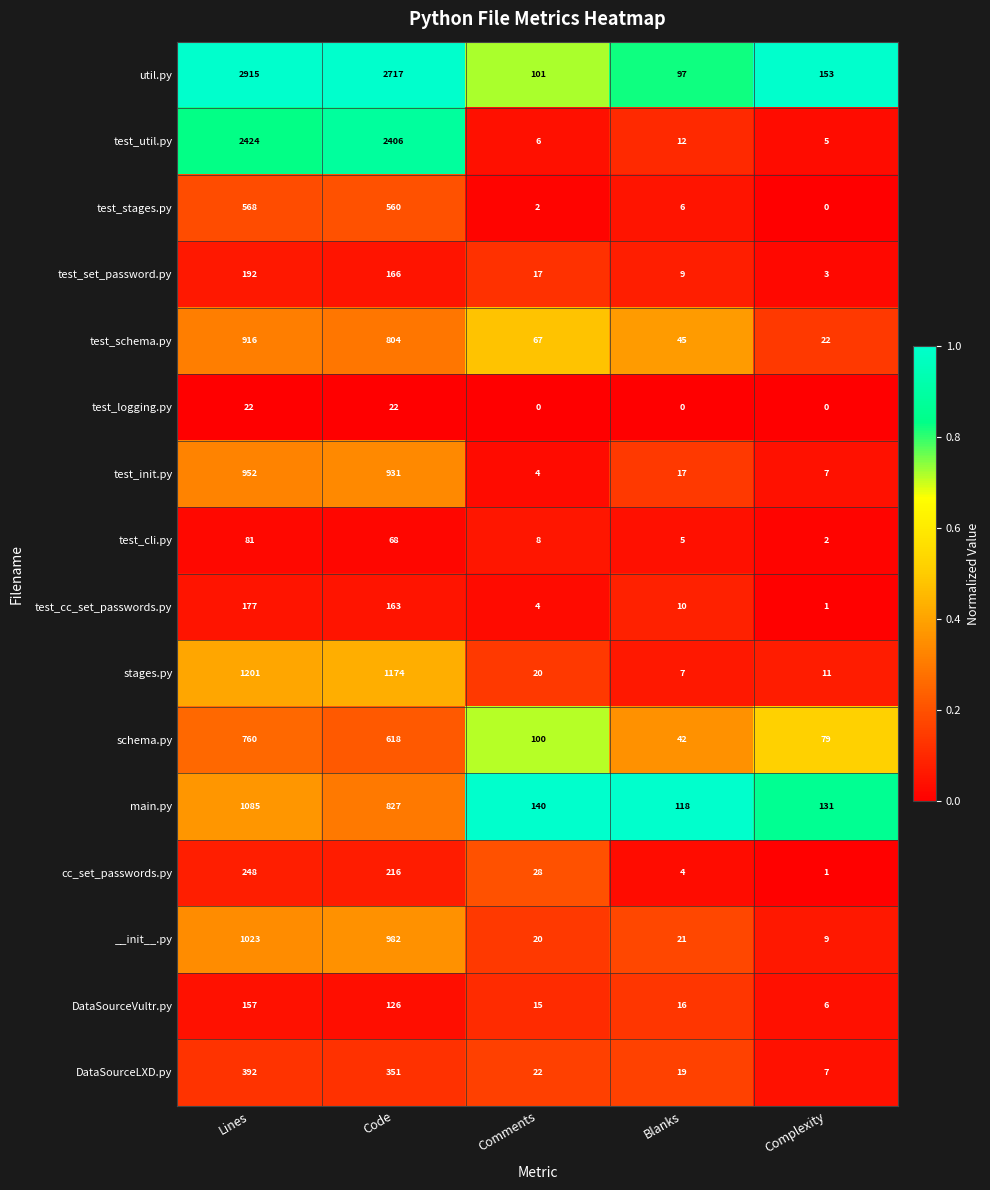

At which label does DataSourceLXD.py reach its minimum?

Complexity